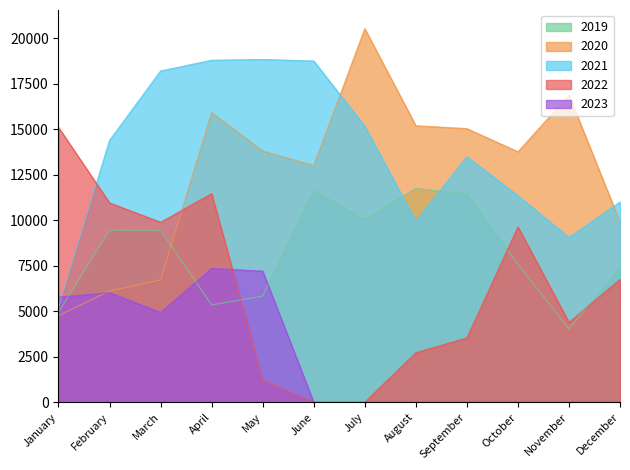

At which category is the sum across all series the highest?

April